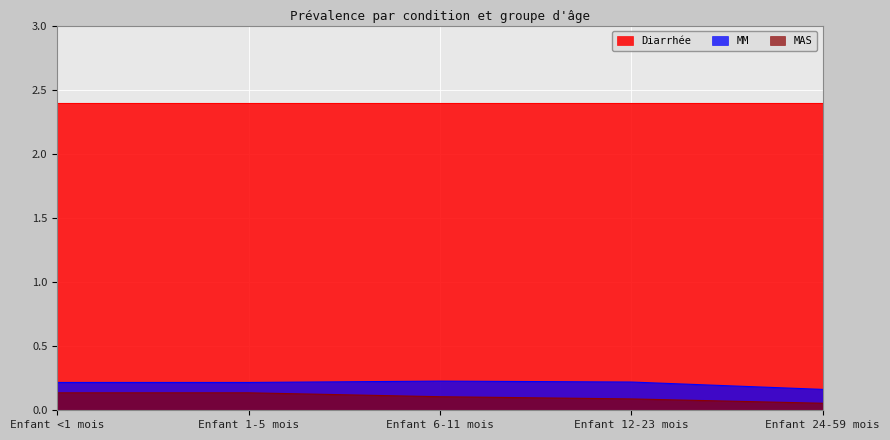

What are all the series names shown in the legend?

Diarrhée, MM, MAS